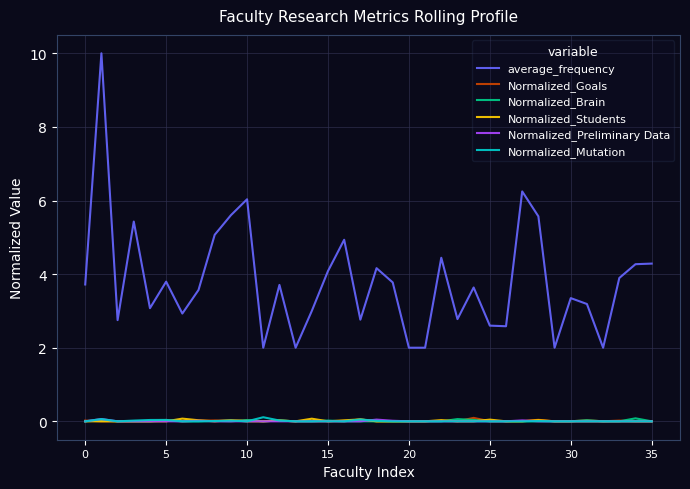

Which series has the widest spread of values?

average_frequency